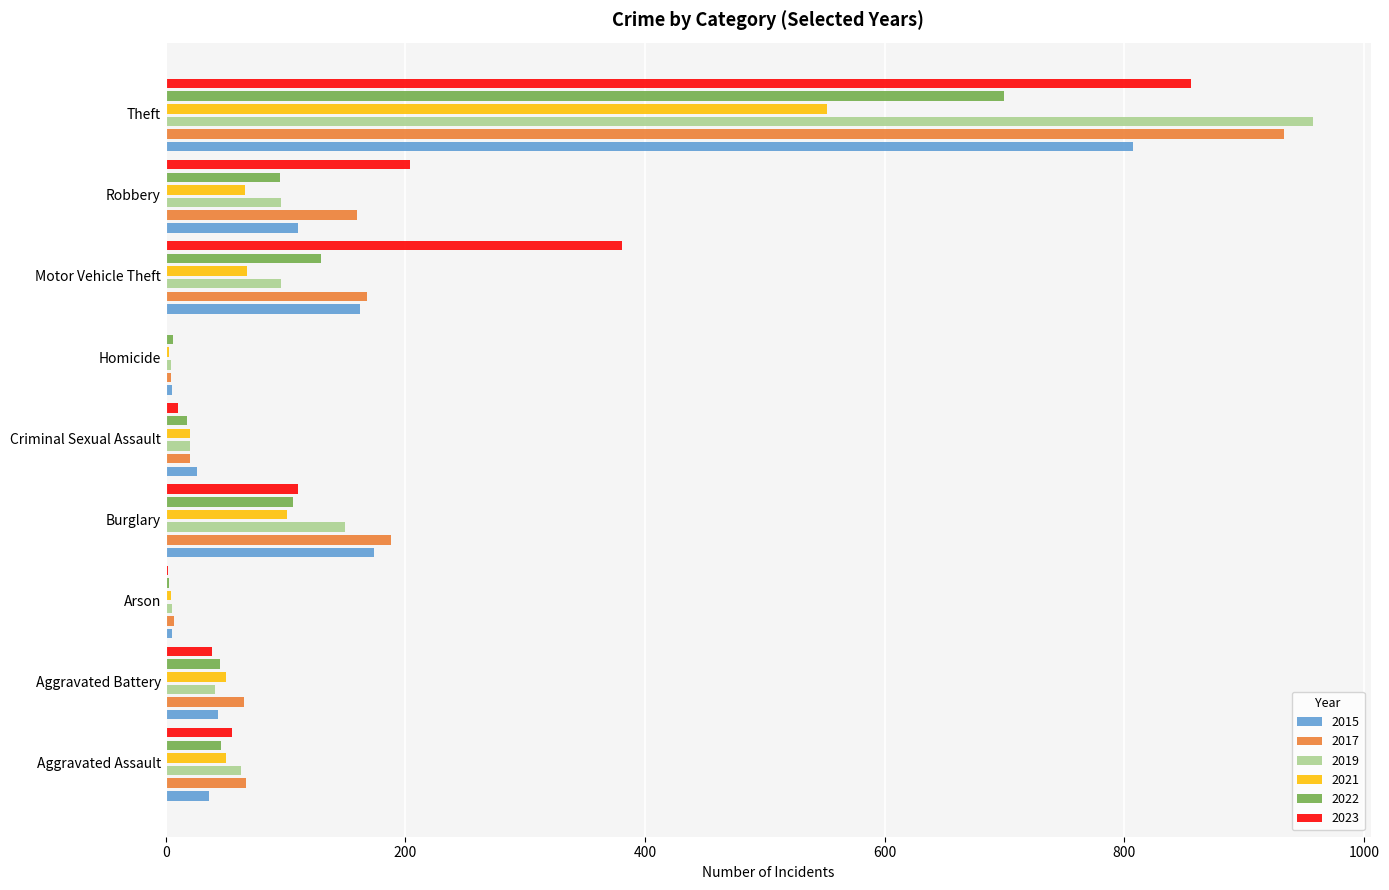

True or false: 2021 has a value of 5 at Criminal Sexual Assault.

False